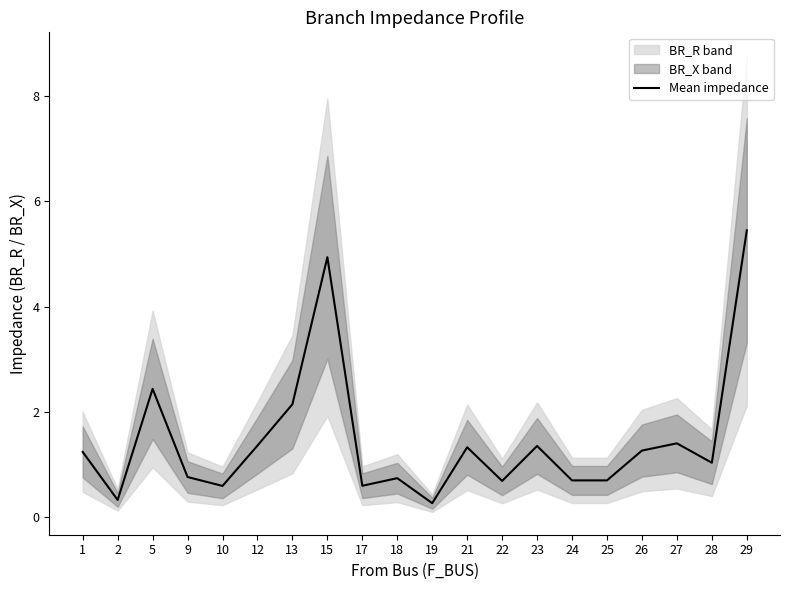

What is the difference between the maximum and minimum values?

5.2